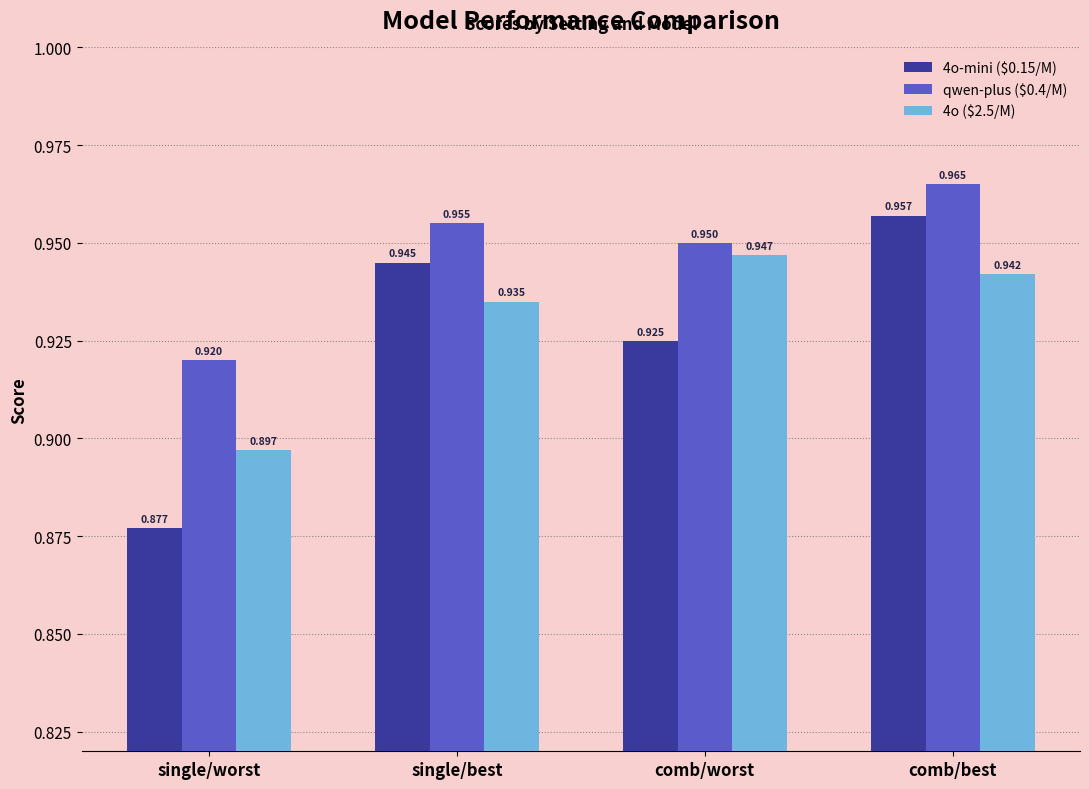

At which label is 4o ($2.5/M) closest to 0?

single/worst